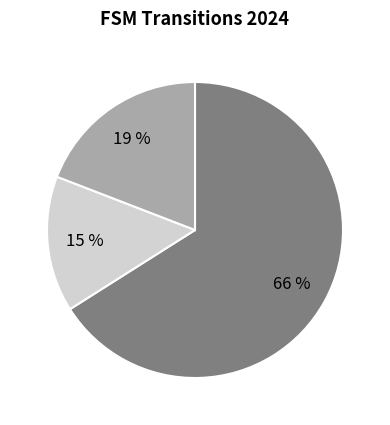

Is there any slice that represents more than half of the pie?

Yes